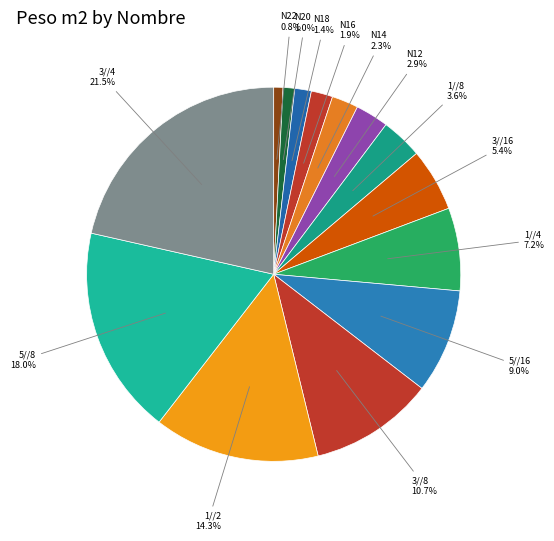

Is there any slice that represents more than half of the pie?

No